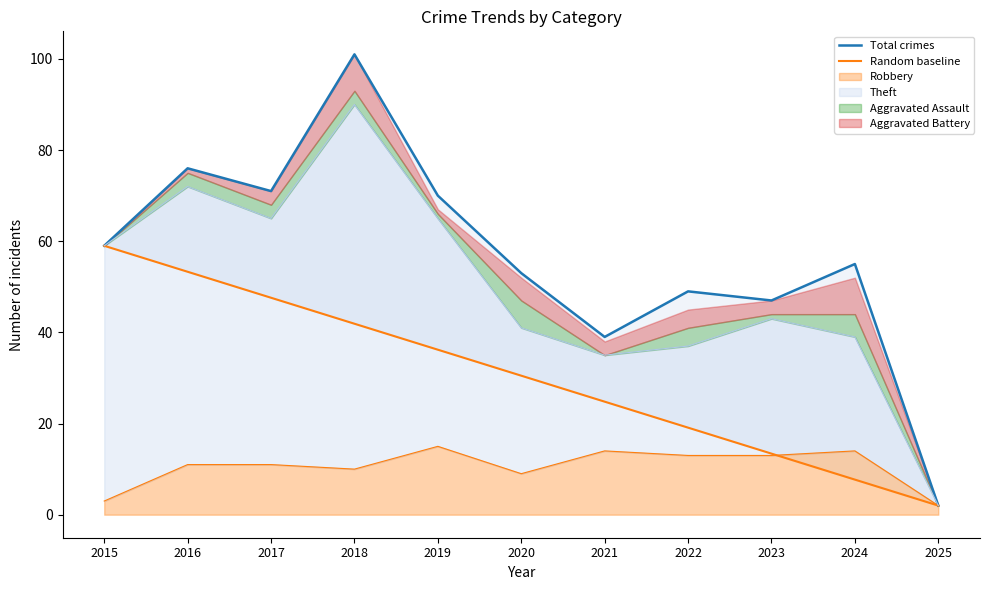

What is the total value across all series at 2020?

83.5